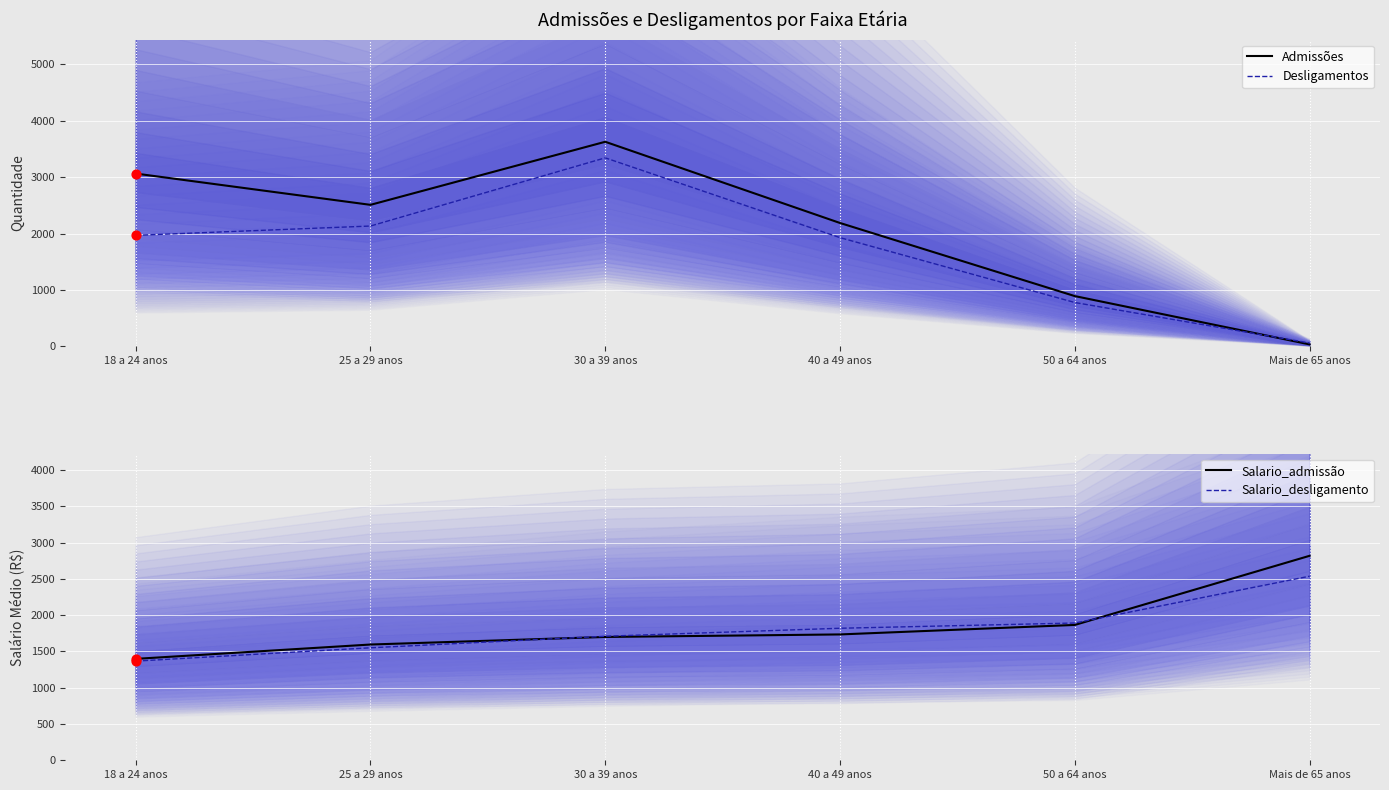

Which series contains the lowest Y value?

Admissões